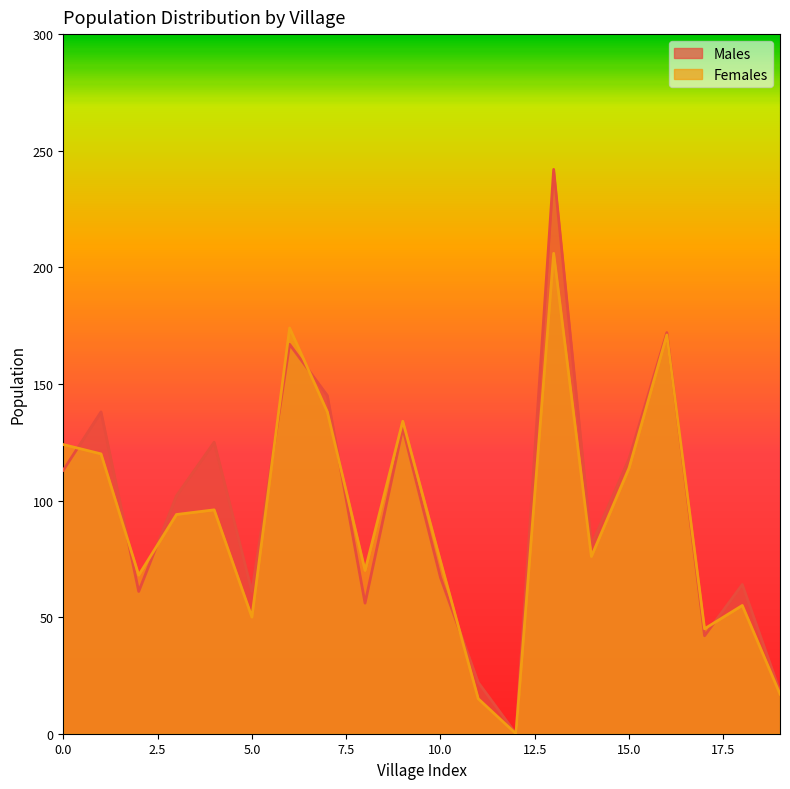

Does the chart display data point markers on the line(s)?

No